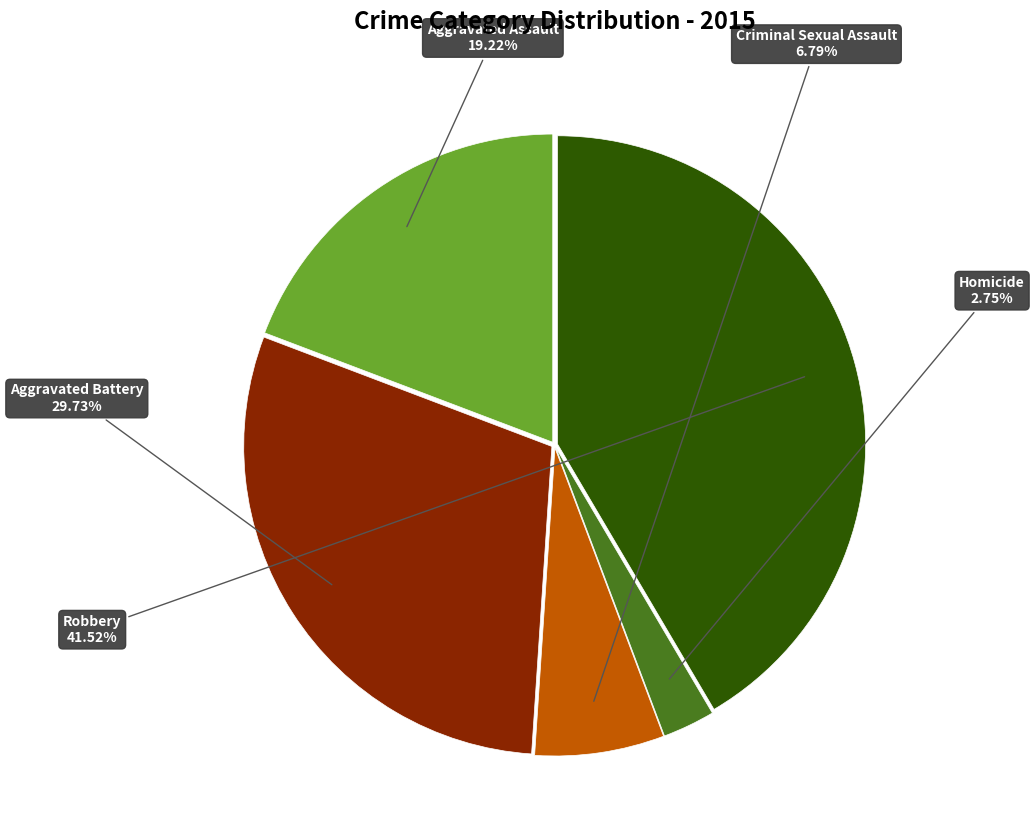

Is there any slice that represents more than half of the pie?

No